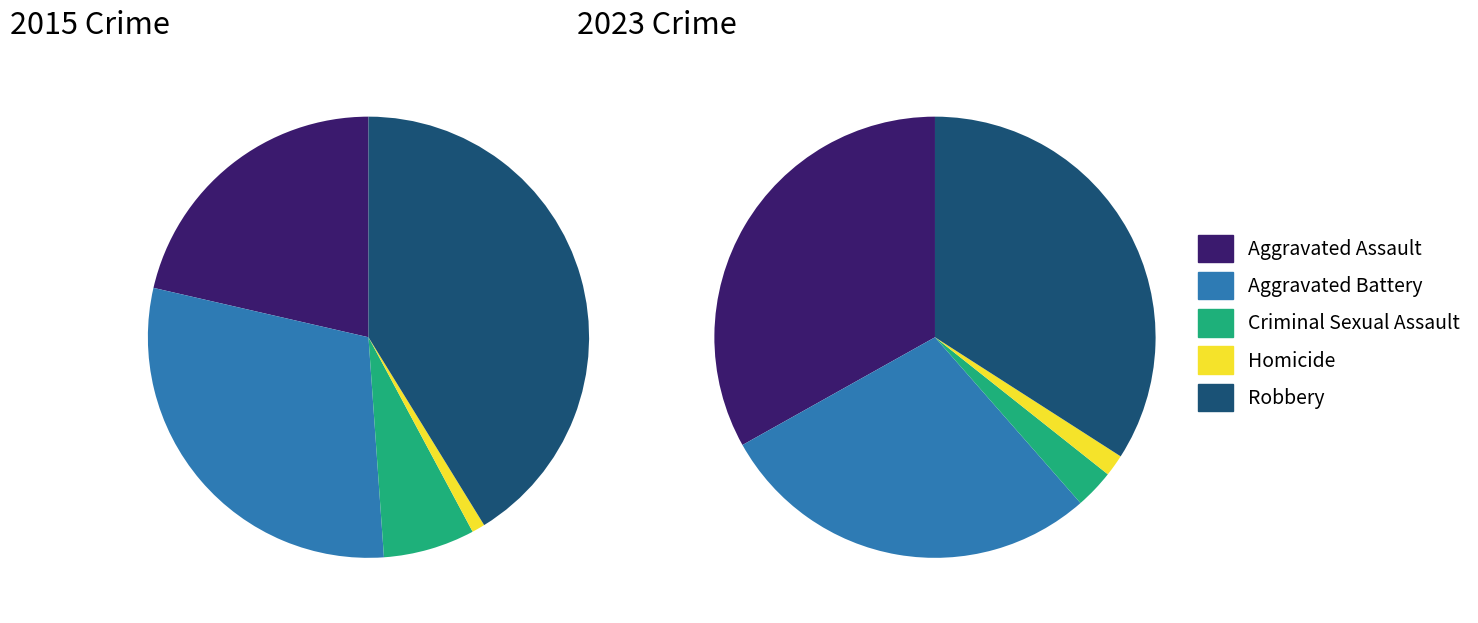

At Criminal Sexual Assault, list the series in order from smallest to largest.

Homicide, Criminal Sexual Assault, Aggravated Assault, Aggravated Battery, Robbery